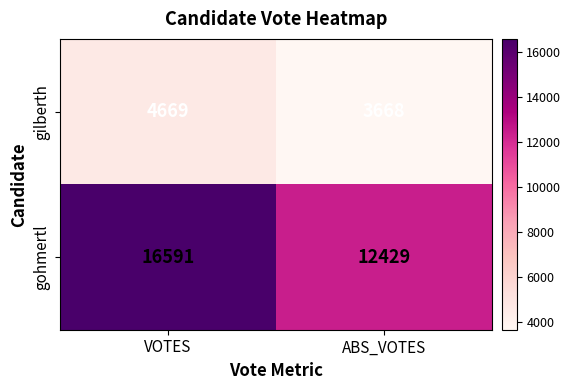

At how many categories does at least one series exceed 10294?

2